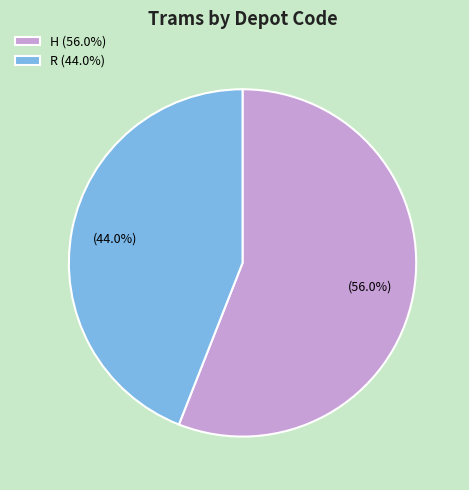

Is R the majority of the pie?

No